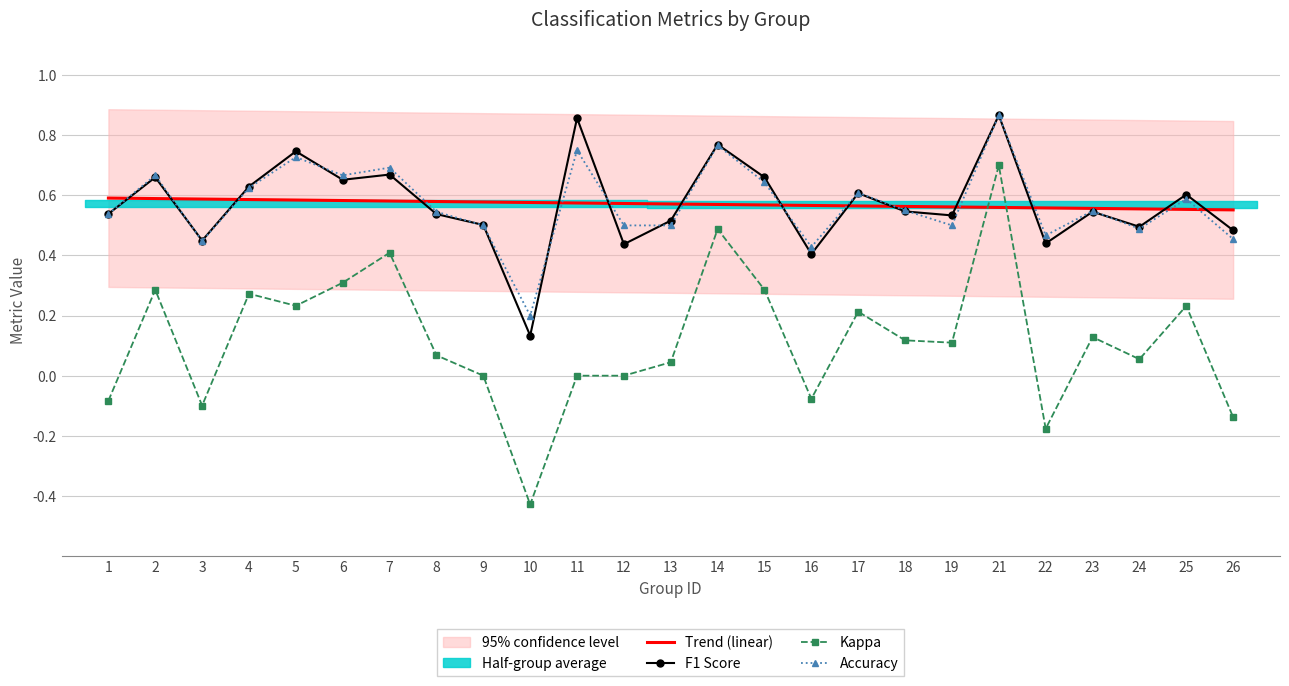

What is the value of the Accuracy point at the 3rd from the left?

0.4